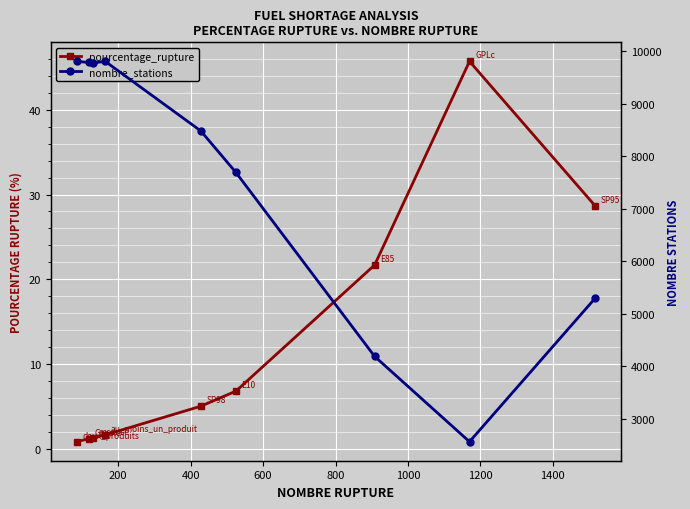

Rank the series at 200 from highest to lowest value.

nombre_stations, pourcentage_rupture